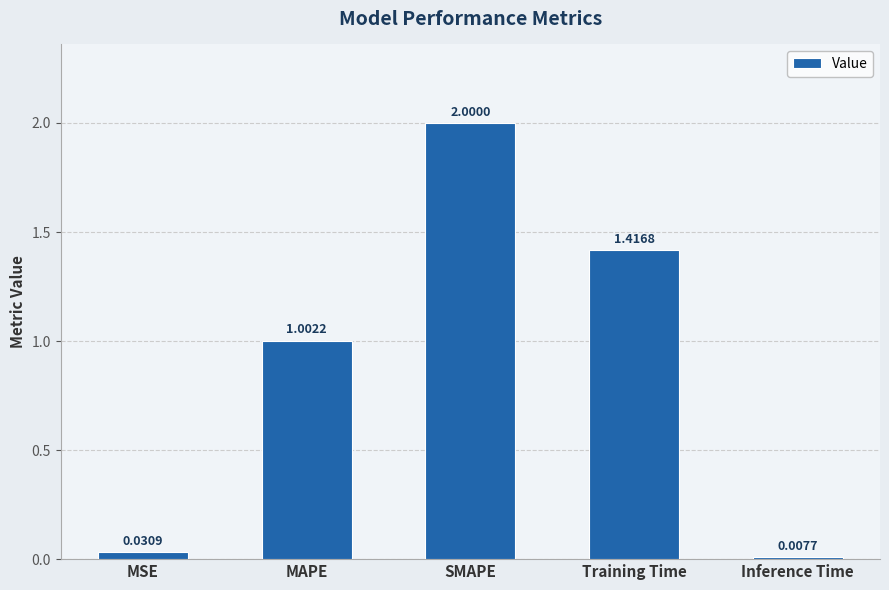

How many bars are there in total?

5